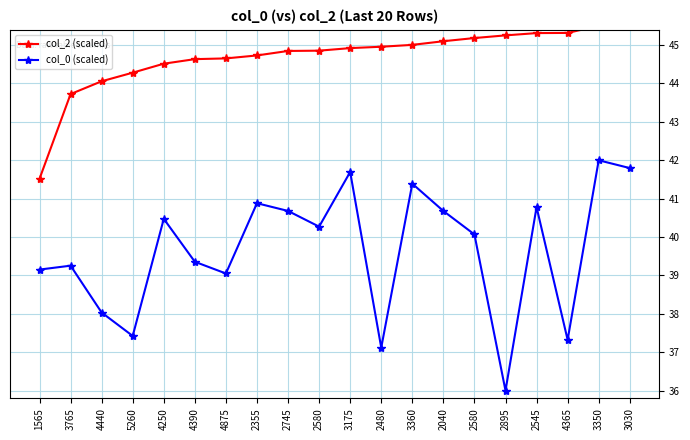

Between 5260 and 3350, which series saw the biggest shift?

col_0 (scaled)